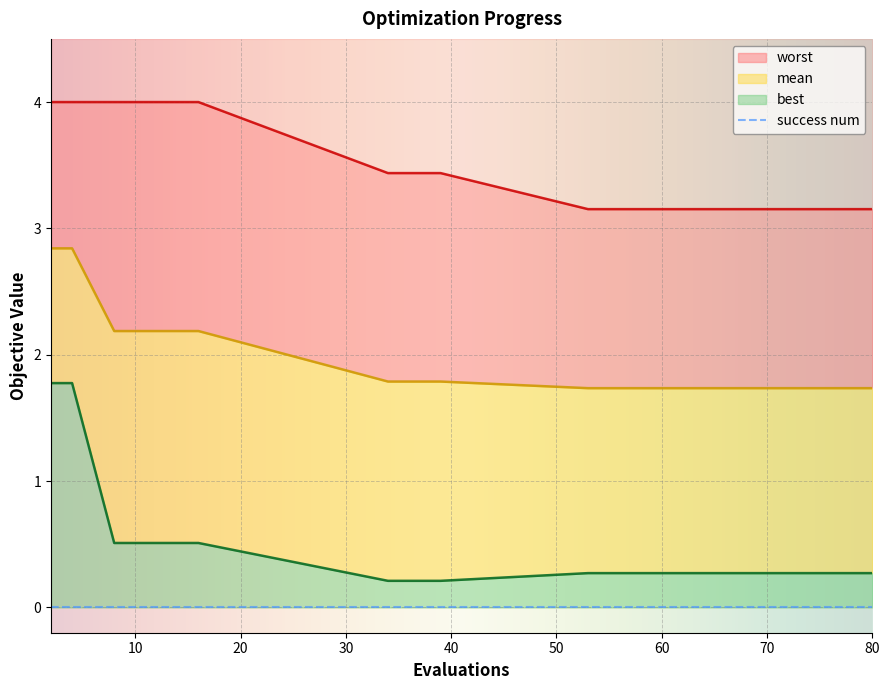

Which series has the widest spread of values?

best